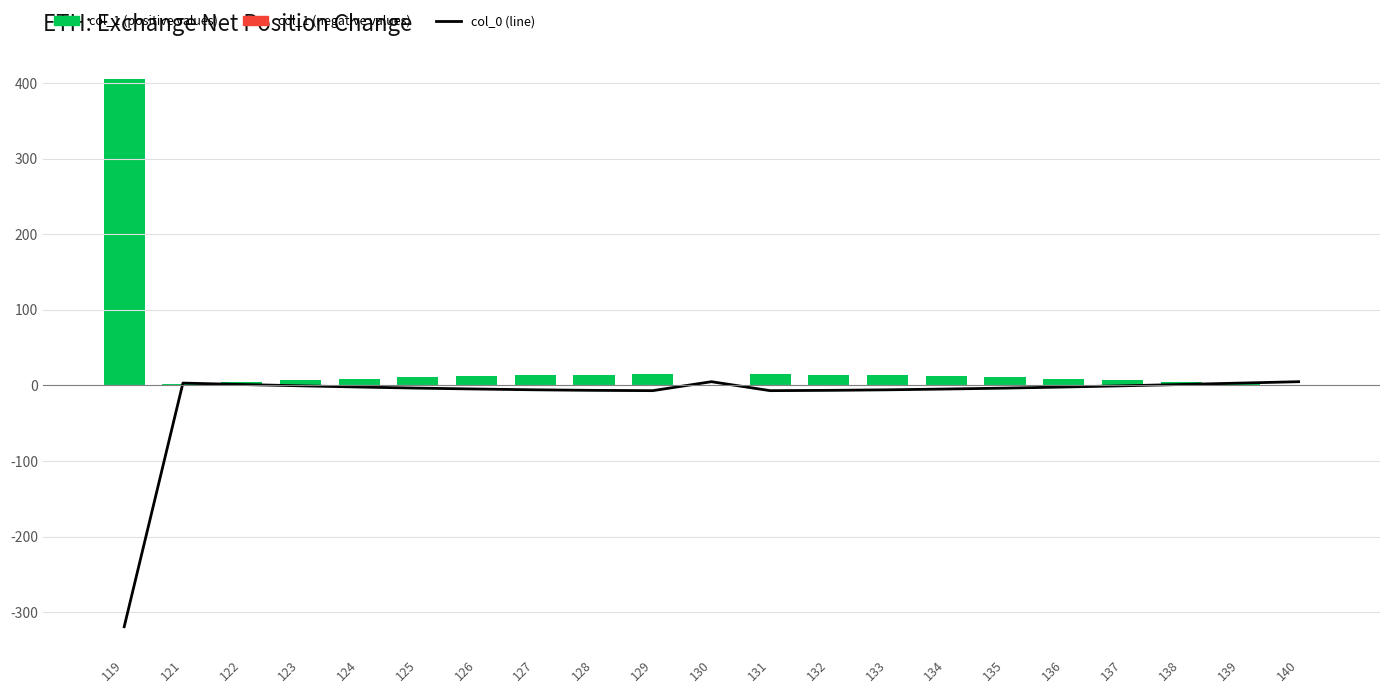

What is the minimum value for col_0 (line)?

-319.0